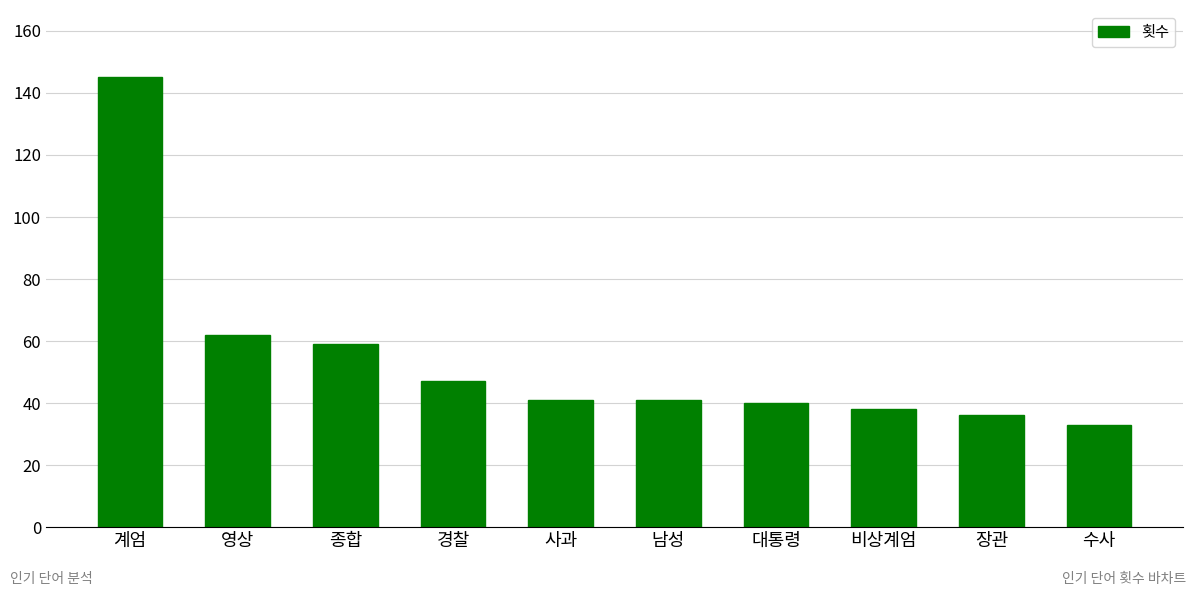

What is the greatest value displayed?

145